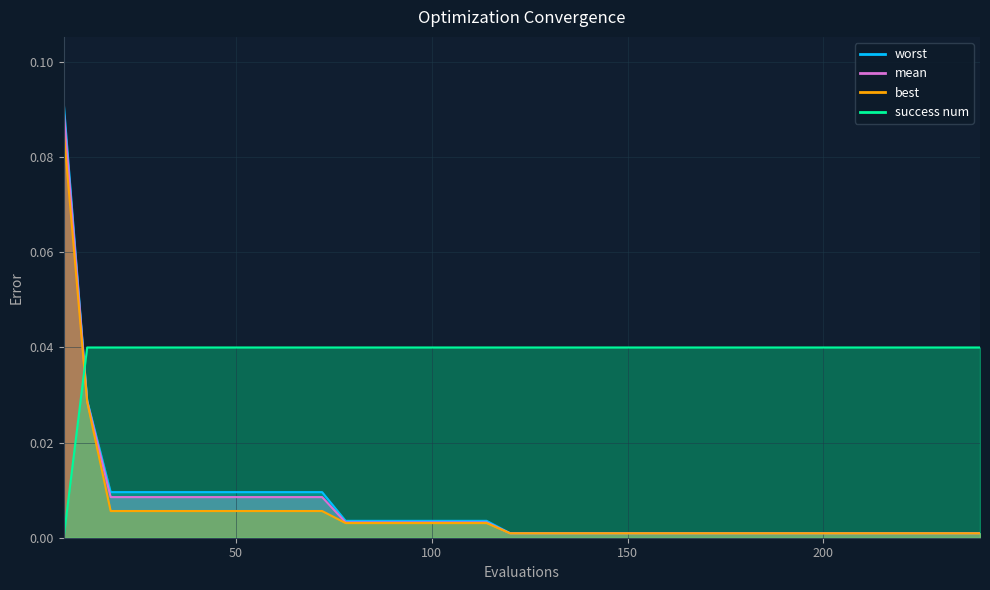

Reading right to left, list all the values displayed in this chart.

mean: 0.0	0.0	0.0	0.0	0.0	0.0	0.0	0.0	0.0	0.0	0.0	0.0	0.0	0.0	0.0	0.0	0.0	0.0	0.0	0.0	0.0	0.0	0.0	0.0	0.0	0.0	0.0	0.0	0.0	0.0	0.0	0.0	0.0	0.0	0.0	0.0	0.0	0.0	0.0	0.1
best: 0.0	0.0	0.0	0.0	0.0	0.0	0.0	0.0	0.0	0.0	0.0	0.0	0.0	0.0	0.0	0.0	0.0	0.0	0.0	0.0	0.0	0.0	0.0	0.0	0.0	0.0	0.0	0.0	0.0	0.0	0.0	0.0	0.0	0.0	0.0	0.0	0.0	0.0	0.0	0.1
worst: 0.0	0.0	0.0	0.0	0.0	0.0	0.0	0.0	0.0	0.0	0.0	0.0	0.0	0.0	0.0	0.0	0.0	0.0	0.0	0.0	0.0	0.0	0.0	0.0	0.0	0.0	0.0	0.0	0.0	0.0	0.0	0.0	0.0	0.0	0.0	0.0	0.0	0.0	0.0	0.1
success num: 0.0	0.0	0.0	0.0	0.0	0.0	0.0	0.0	0.0	0.0	0.0	0.0	0.0	0.0	0.0	0.0	0.0	0.0	0.0	0.0	0.0	0.0	0.0	0.0	0.0	0.0	0.0	0.0	0.0	0.0	0.0	0.0	0.0	0.0	0.0	0.0	0.0	0.0	0.0	0.0